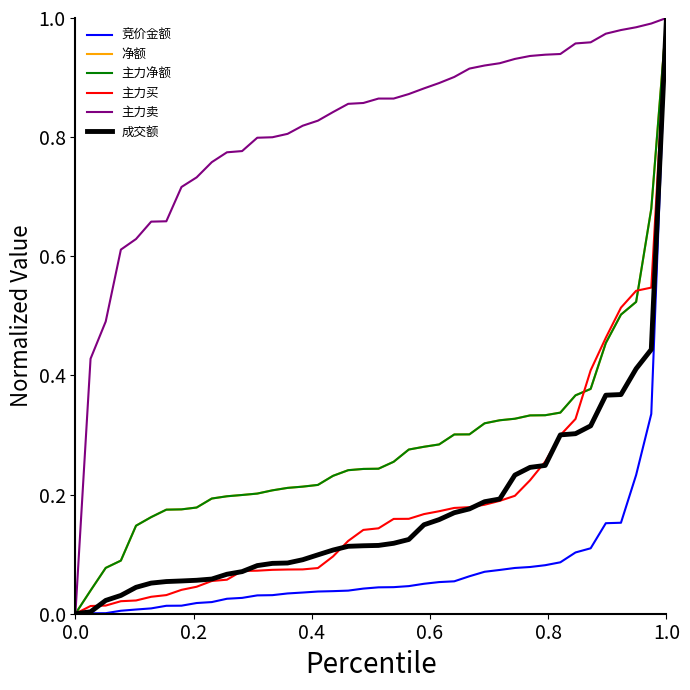

Does the chart have visible grid lines?

No